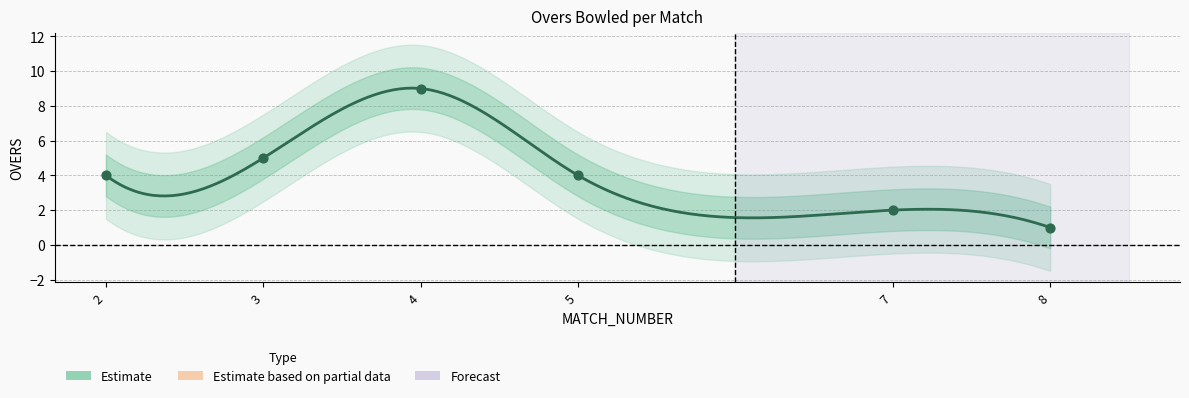

Approximately how many times larger is the value at 4 compared to 7?

4.5